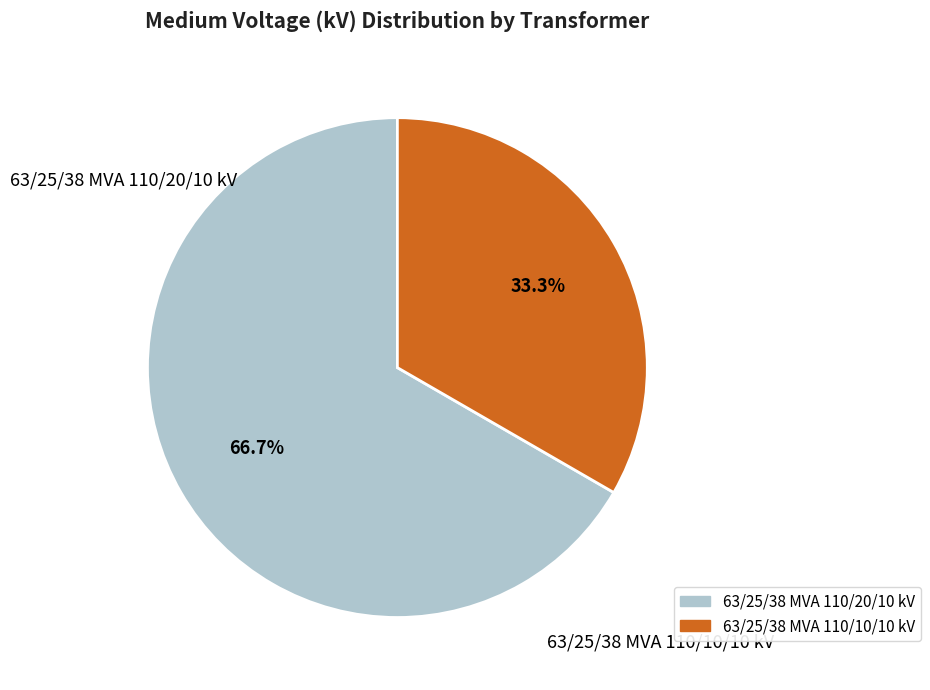

Rank the categories by value from lowest to highest.

63/25/38 MVA 110/10/10 kV, 63/25/38 MVA 110/20/10 kV